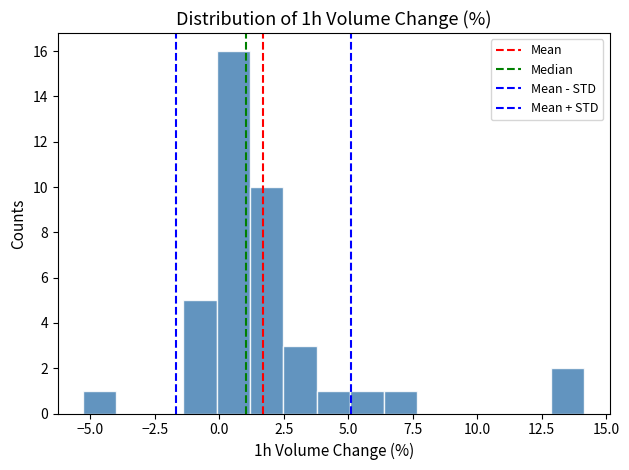

Read against the x-axis, roughly where is the centre of the tallest bar?

0.5